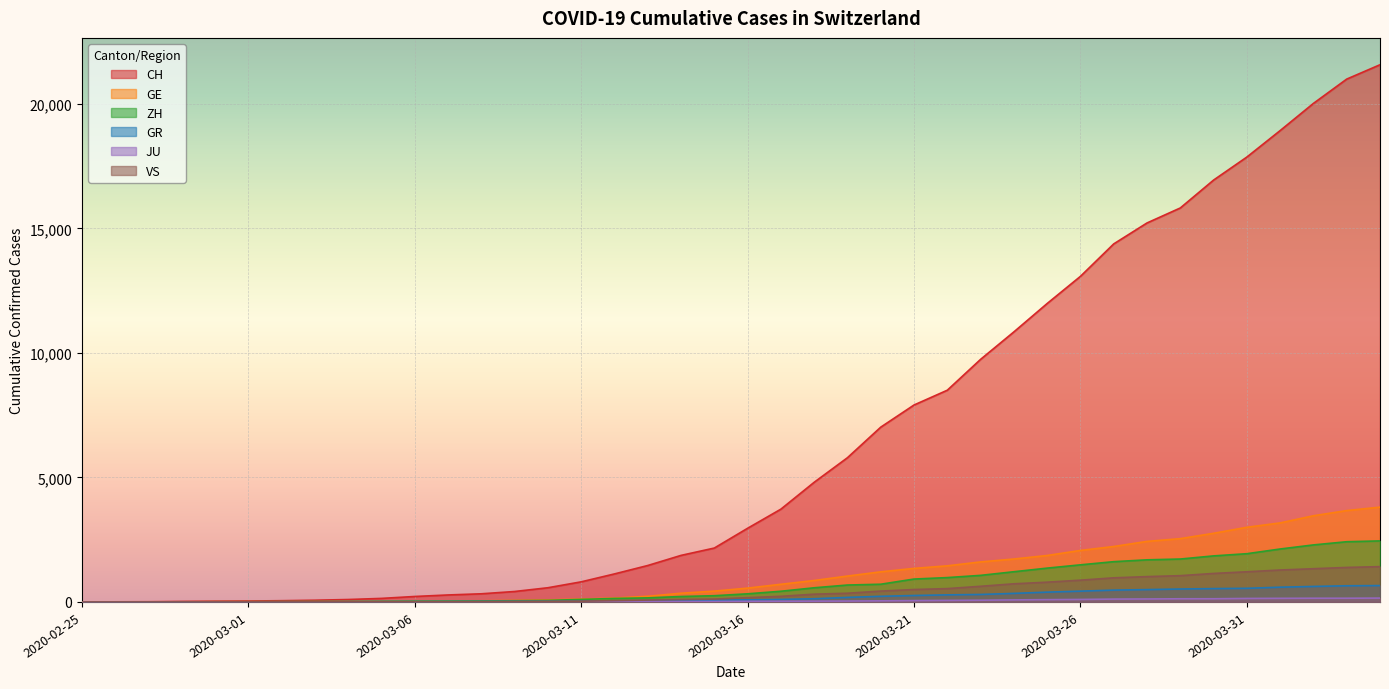

At which label is JU closest to 77?

2020-03-24